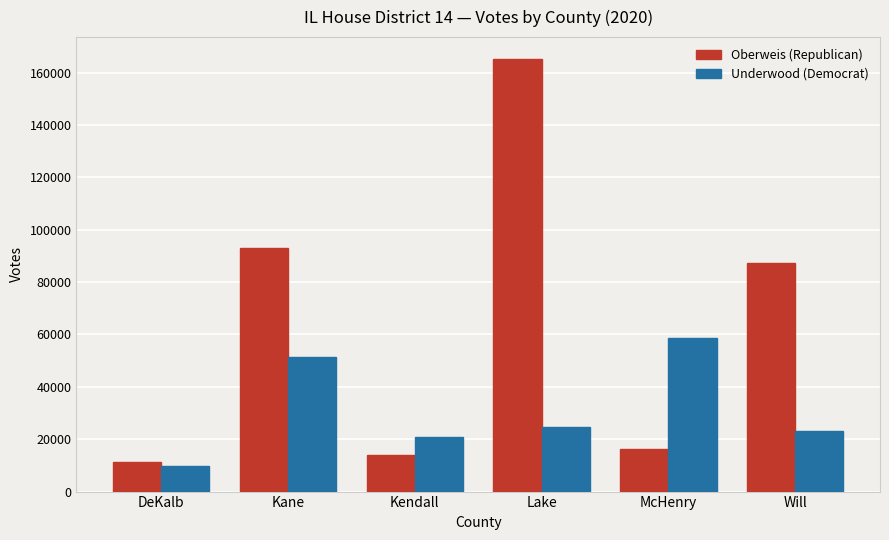

What position from the left is Lake?

4